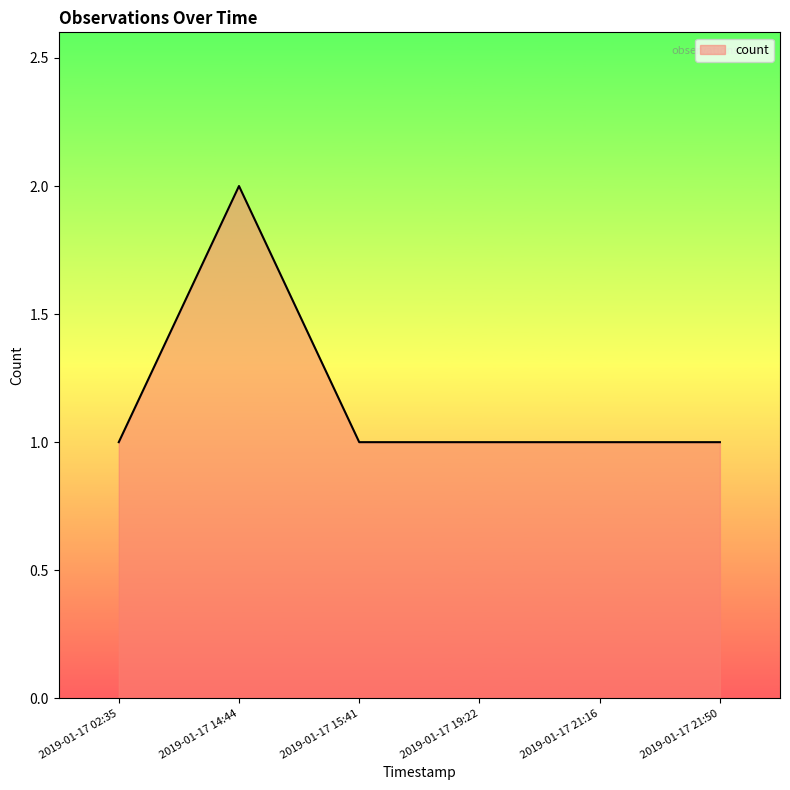

What position from the right is 2019-01-17 21:50?

1